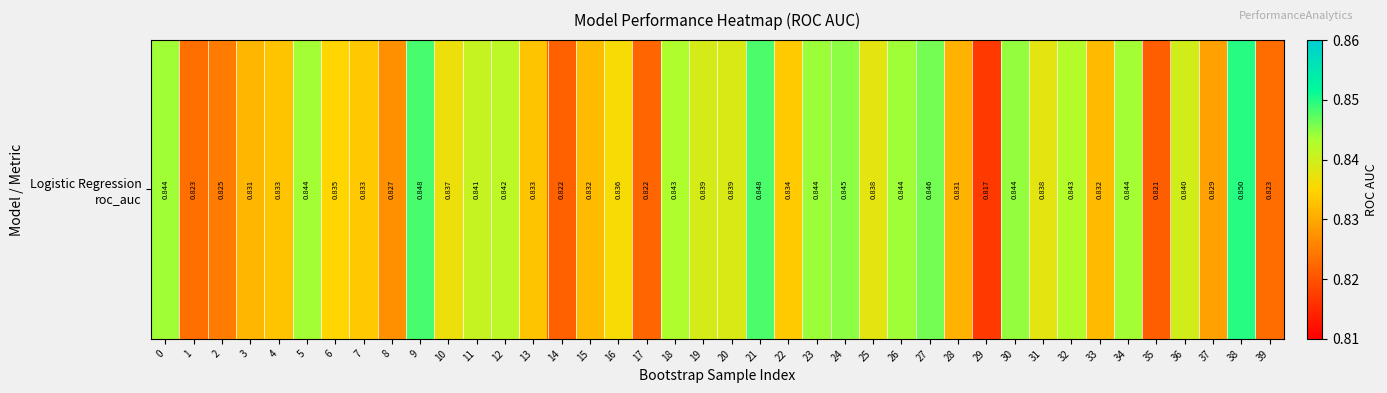

List the labels in order of value, largest first.

38, 9, 21, 27, 24, 30, 23, 0, 26, 5, 34, 18, 32, 12, 11, 36, 19, 20, 31, 25, 10, 16, 6, 22, 7, 13, 4, 15, 33, 3, 28, 37, 8, 2, 1, 39, 17, 14, 35, 29